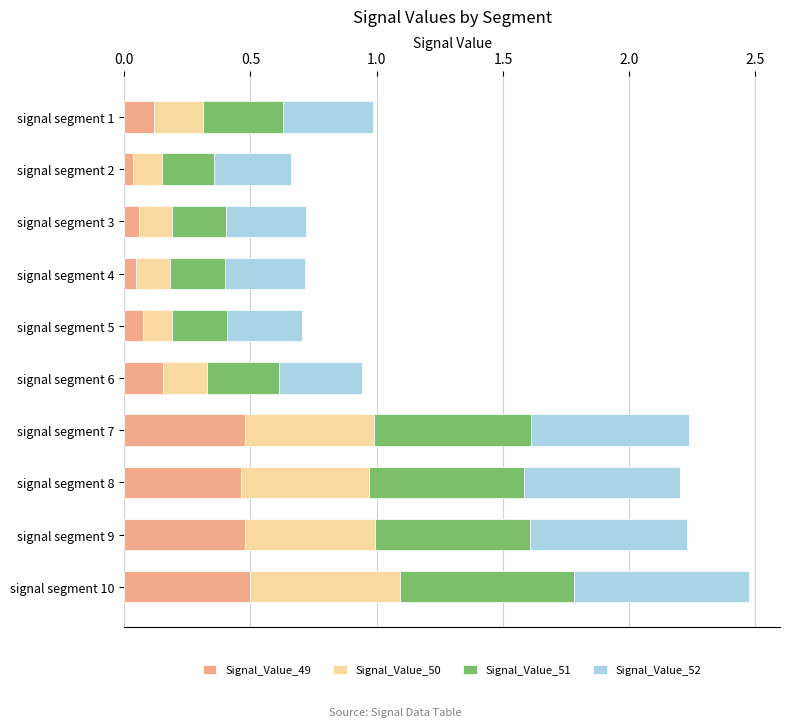

True or false: Signal_Value_49 has a value of 0.1 at signal segment 7.

False